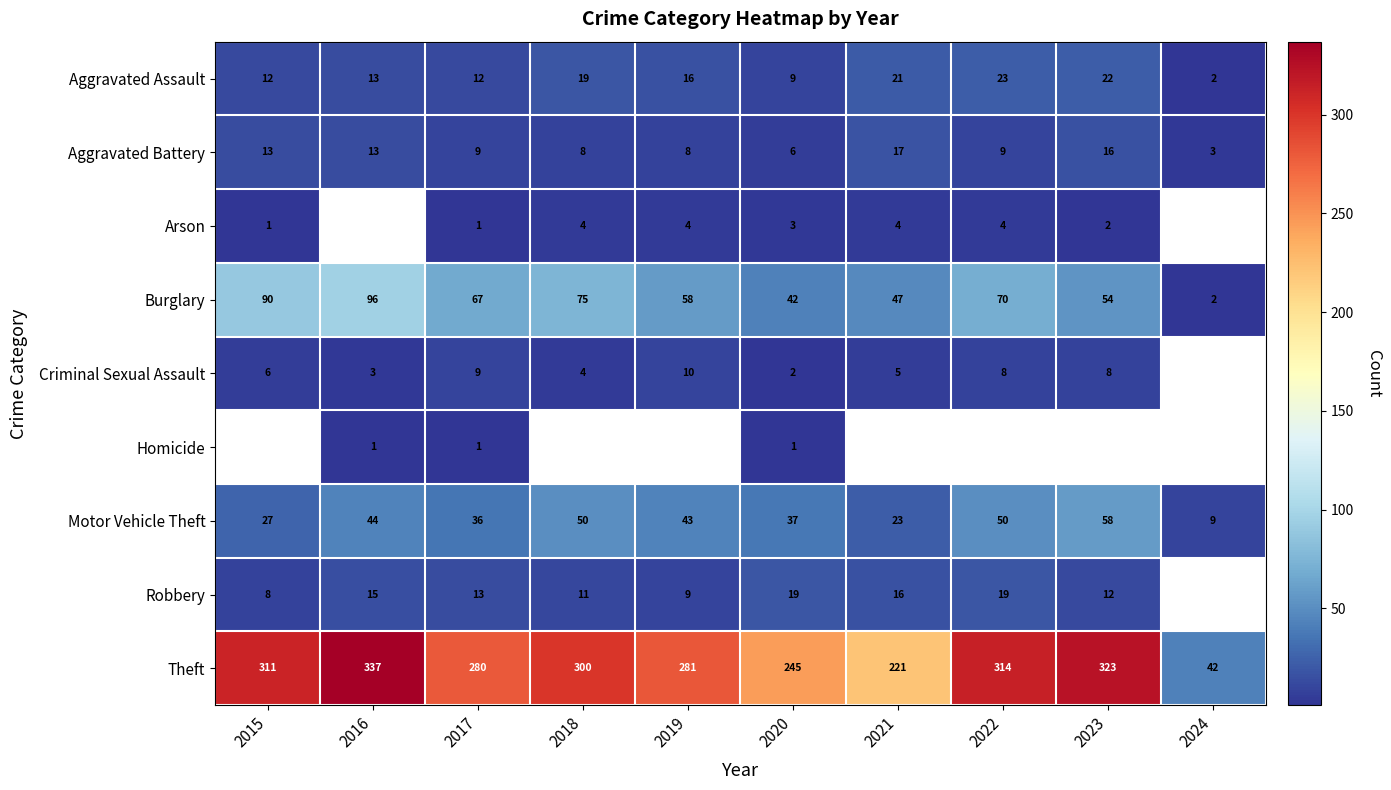

What is the highest value of the Motor Vehicle Theft series?

58